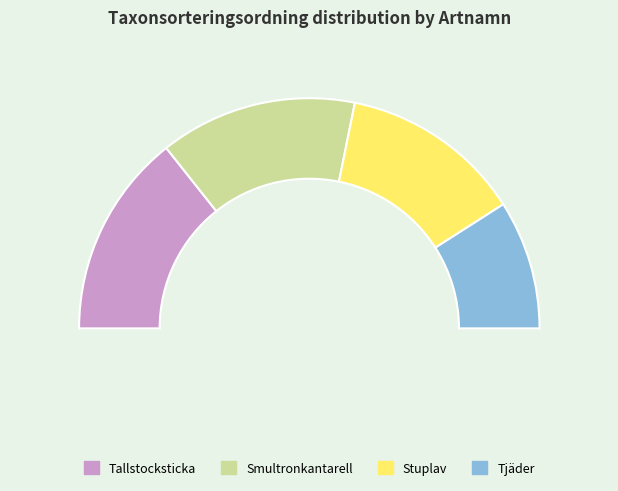

To the nearest percent, what portion does Tallstocksticka represent?

29%